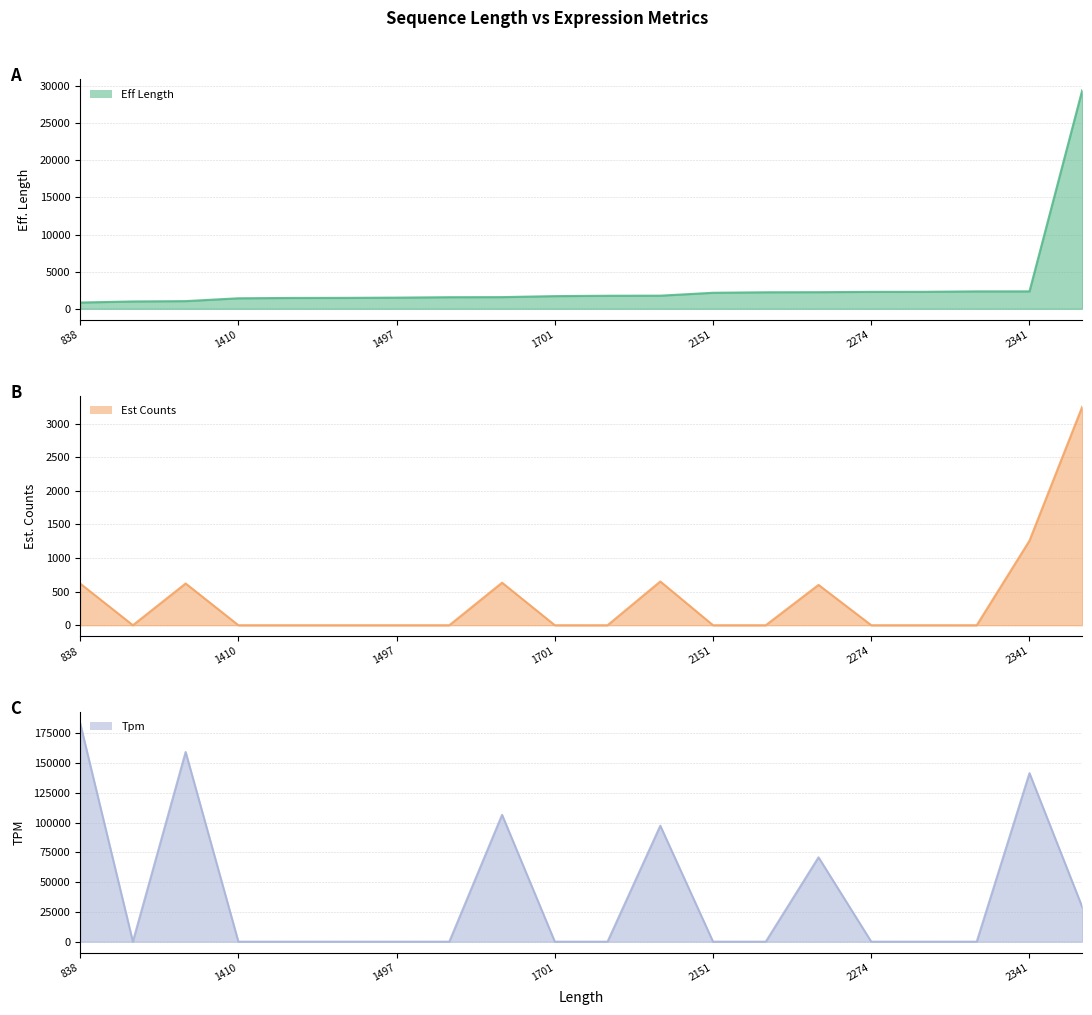

Reading left to right, list all the values displayed in this chart.

eff_length: 838=839.0	982=983.0	1027=1028.0	1410=1411.0	1455=1456.0	1466=1467.0	1497=1498.0	1556=1557.0	1566=1567.0	1701=1702.0	1751=1752.0	1762=1763.0	2151=2152.0	2219=2220.0	2233=2234.0	2274=2275.0	2280=2281.0	2340=2341.0	2341=2342.0	29442=29443.0
est_counts: 838=620.0	982=0.0	1027=621.0	1410=0.0	1455=0.0	1466=0.0	1497=0.0	1556=0.0	1566=633.0	1701=0.0	1751=0.0	1762=651.0	2151=0.0	2219=0.0	2233=600.0	2274=0.0	2280=0.0	2340=0.0	2341=1258.0	29442=3251.6
tpm: 838=183449.0	982=0.0	1027=159258.0	1410=0.0	1455=0.0	1466=0.0	1497=0.0	1556=0.0	1566=106497.0	1701=0.0	1751=0.0	1762=97348.7	2151=0.0	2219=0.0	2233=70805.9	2274=0.0	2280=0.0	2340=0.0	2341=141497.8	29442=29114.6